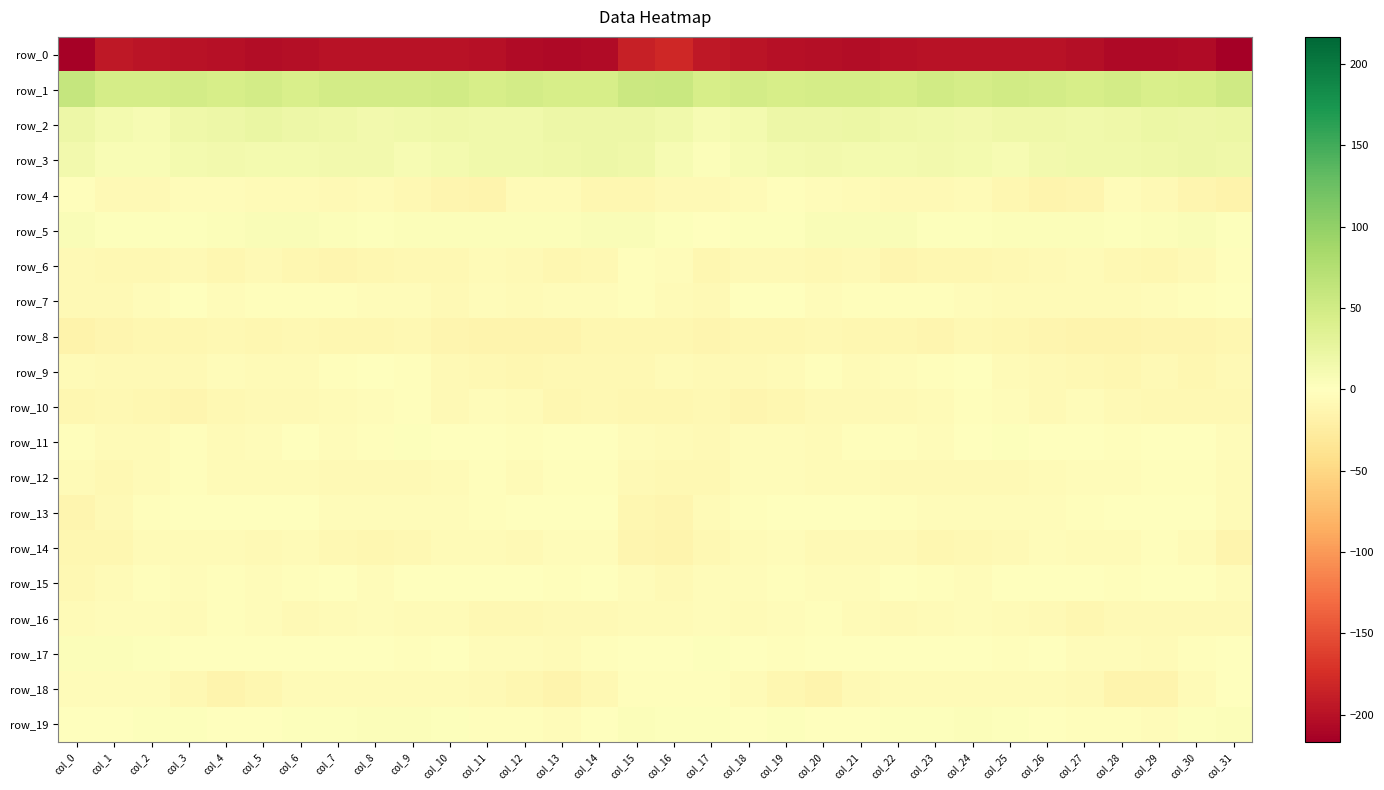

Which series has the largest range (max minus min)?

row_0